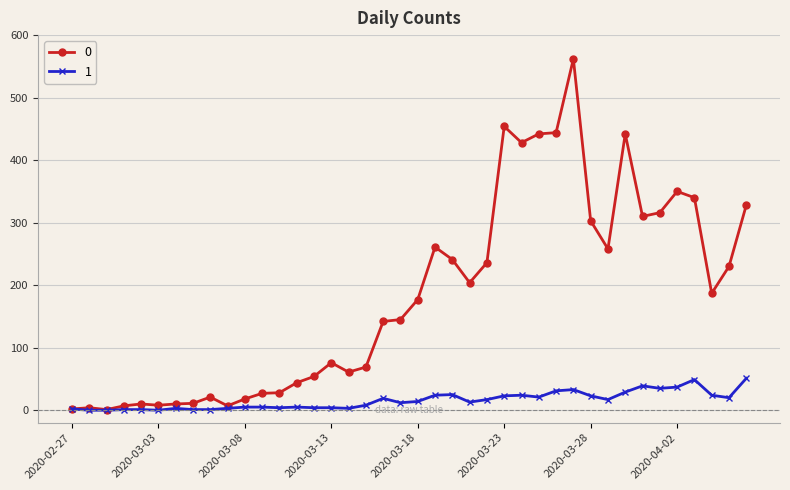

Rank the series by their average value, from lowest to highest.

1, 0